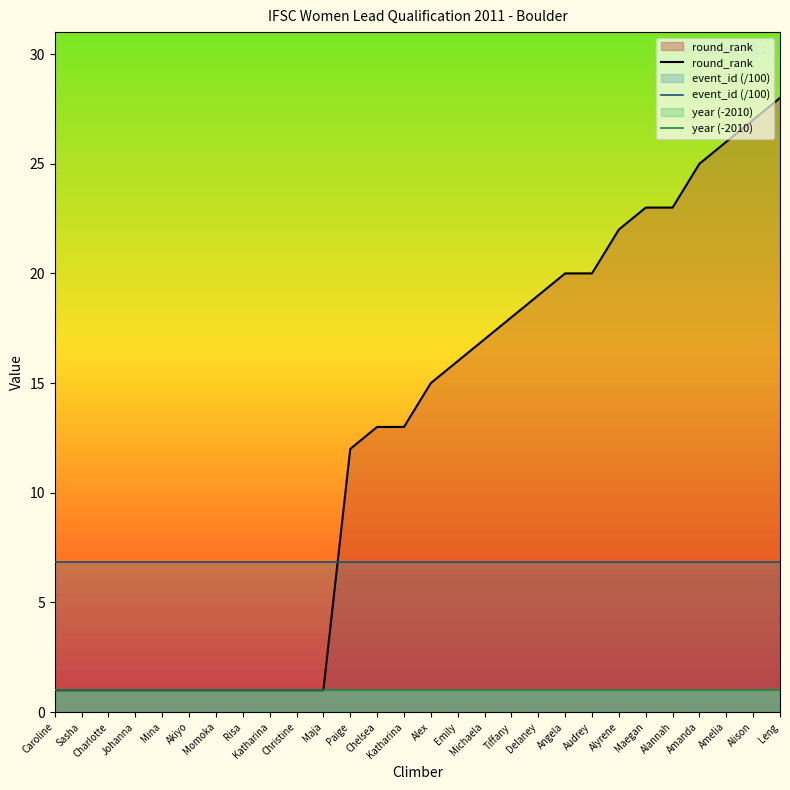

What are all the series names shown in the legend?

round_rank, event_id (/100), year (-2010)